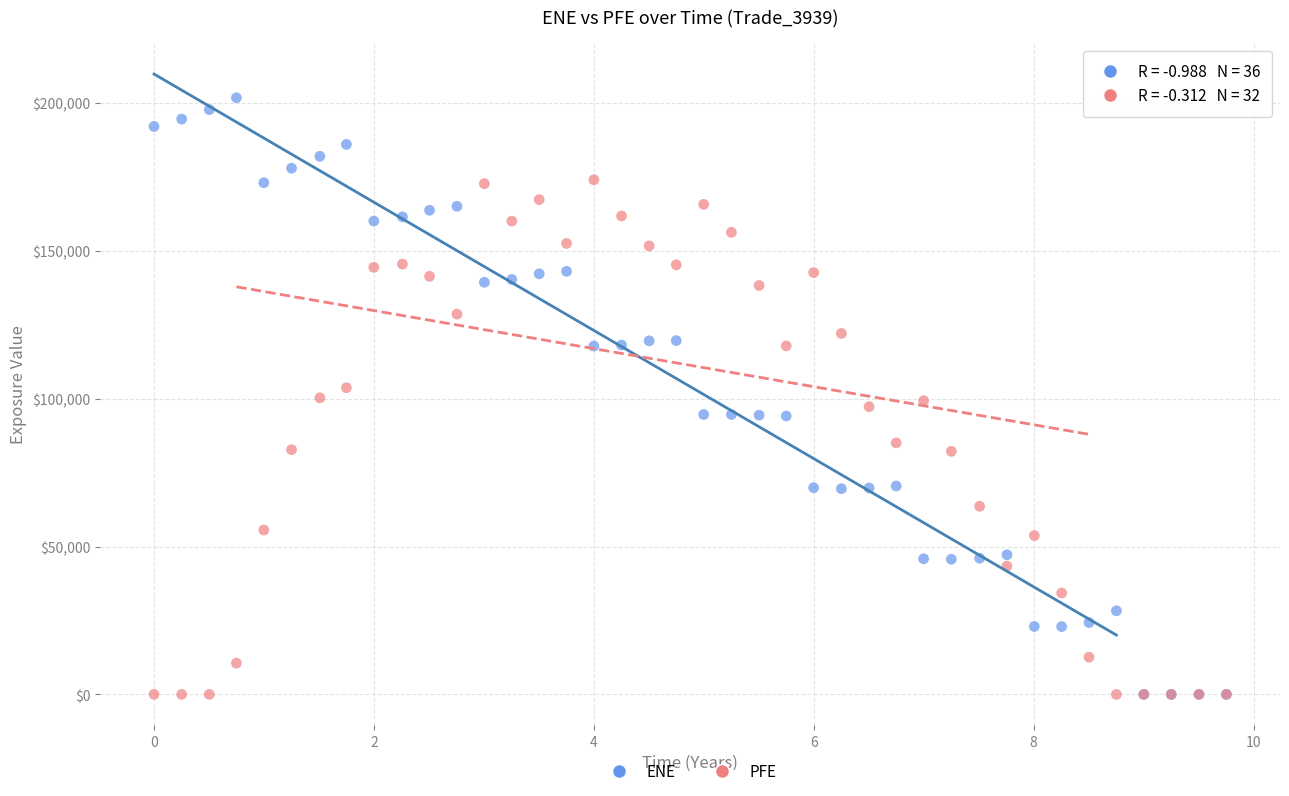

What are all the series names shown in the legend?

ENE, PFE